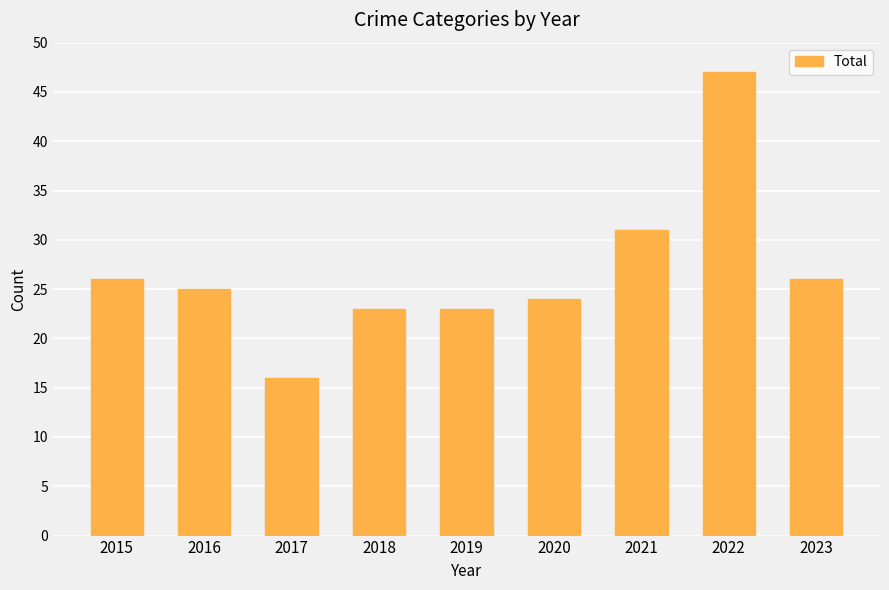

What is the value of the 4th bar from the left?

23